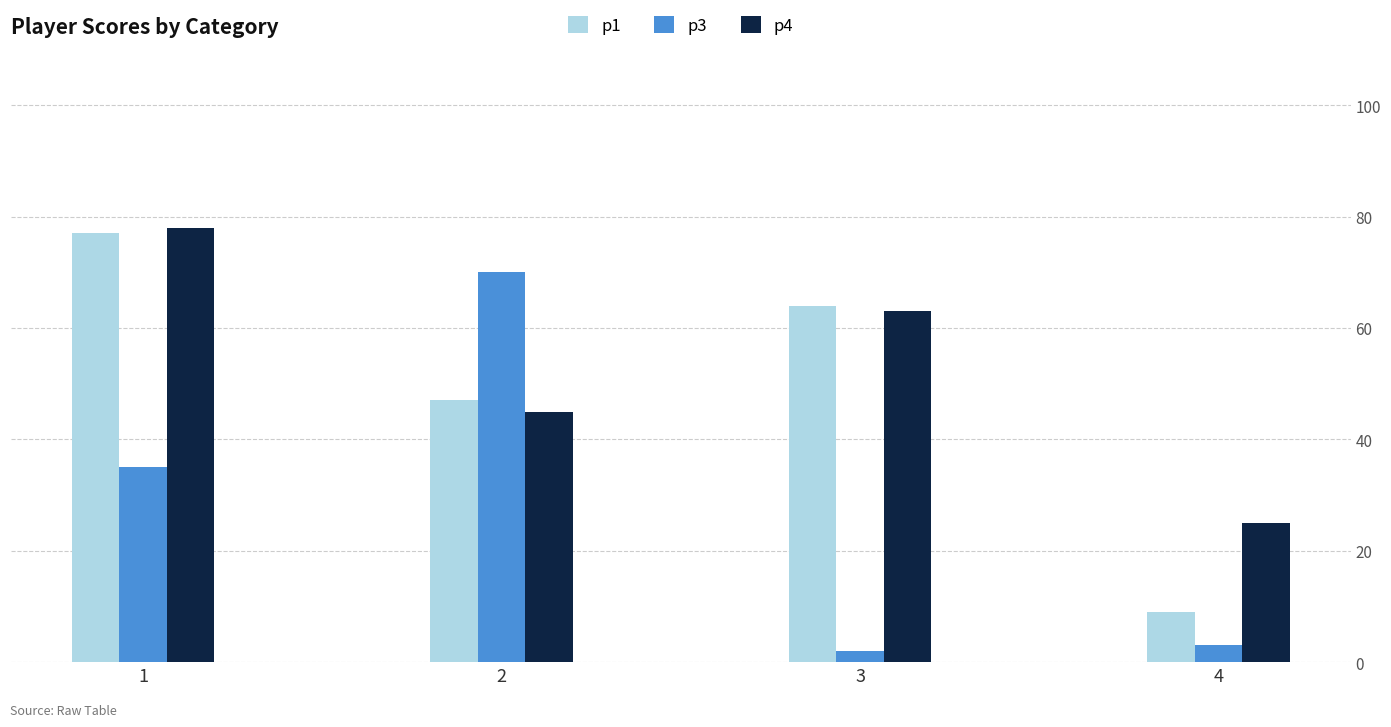

At 4, list the series in order from largest to smallest.

p4, p1, p3